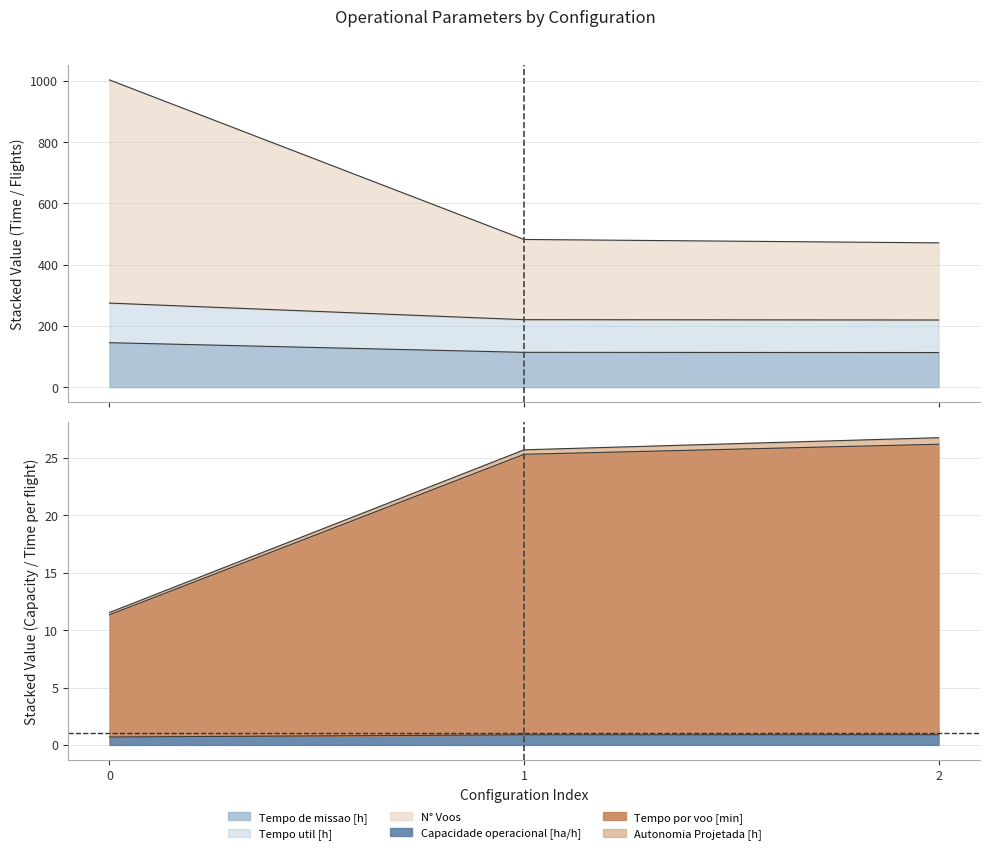

True or false: Tempo util [h] has a value of 219.3 at 2.

True